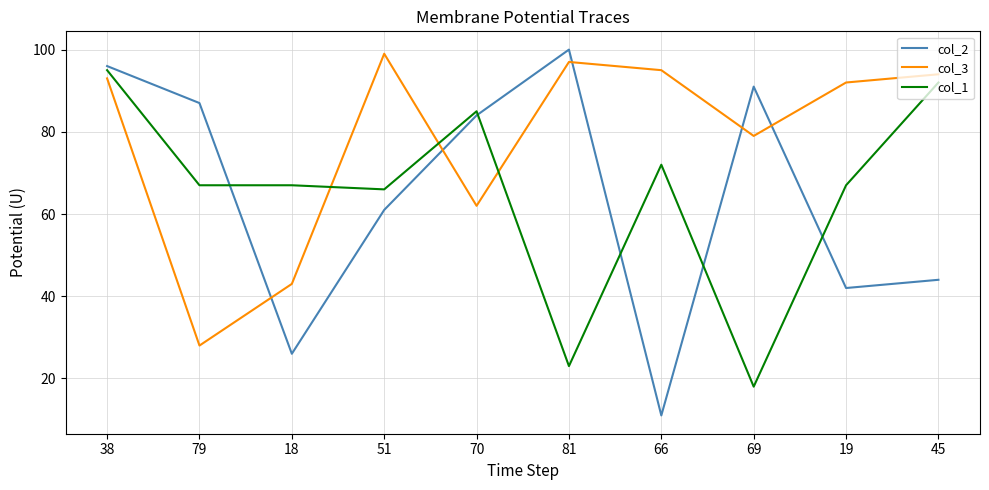

What is the total value across all series at 70?

231